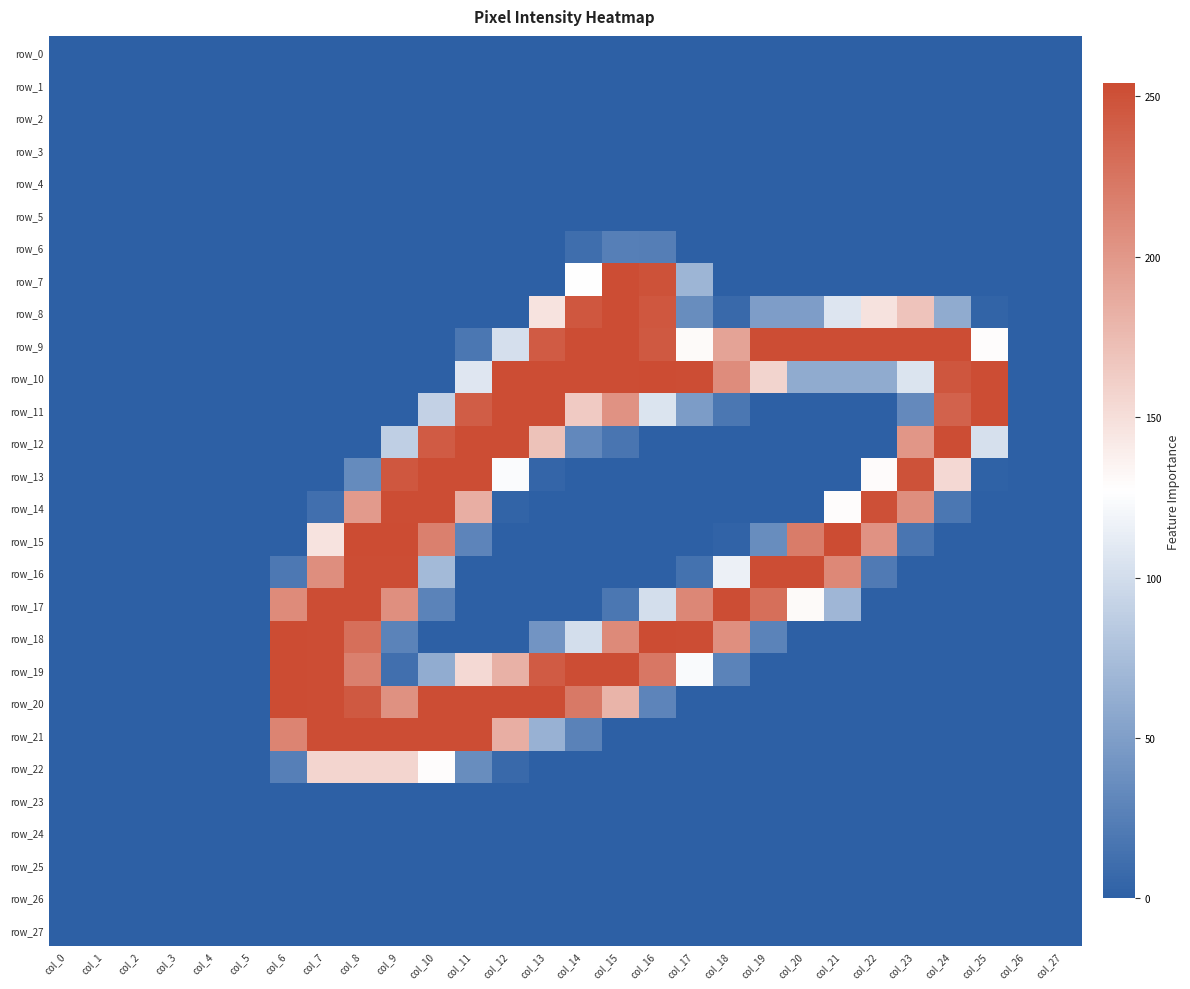

How many values in row_12 are above zero?

10